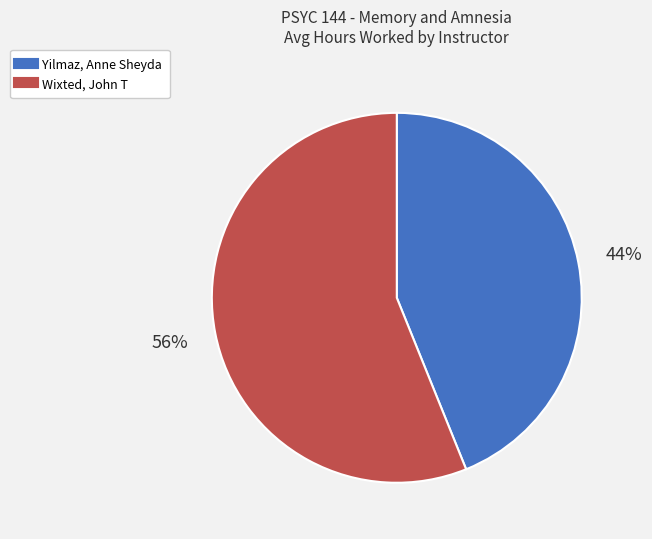

What is the ratio of the value at Wixted, John T to the value at Yilmaz, Anne Sheyda?

1.3